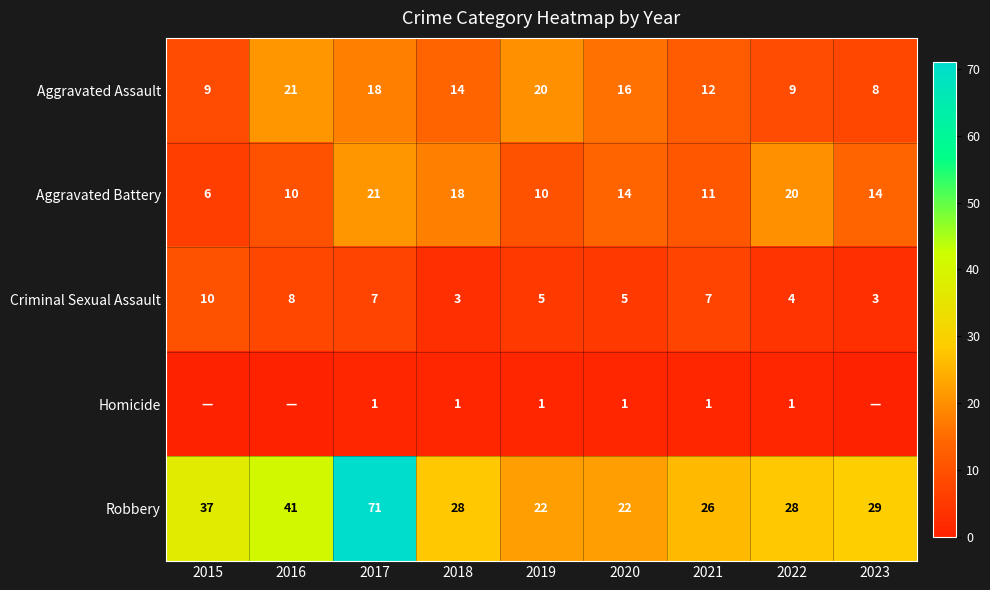

What is the spread (max minus min) of values at 2020?

21